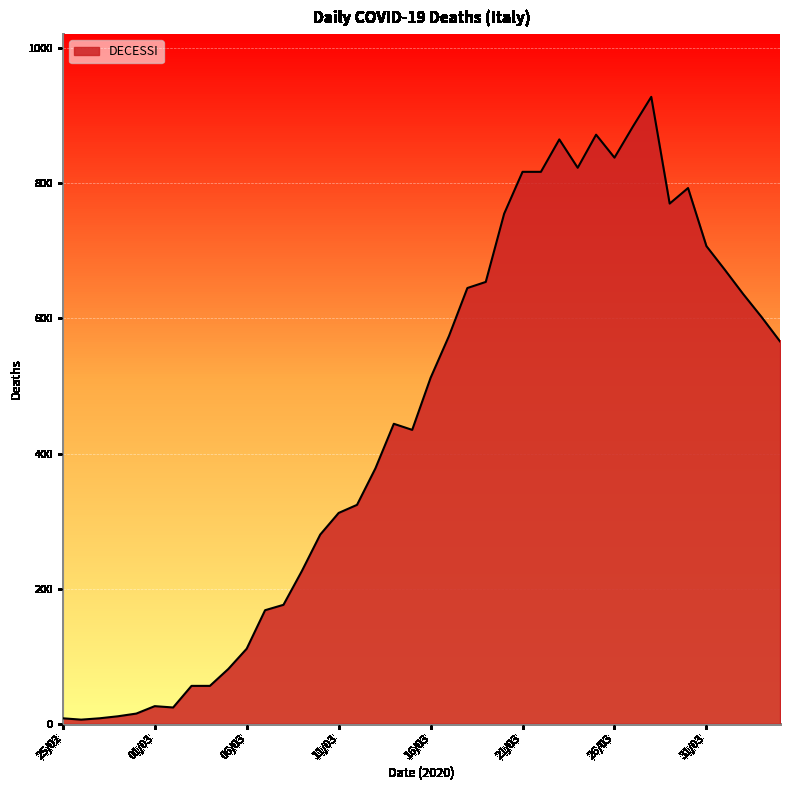

How many series are shown in this chart?

1